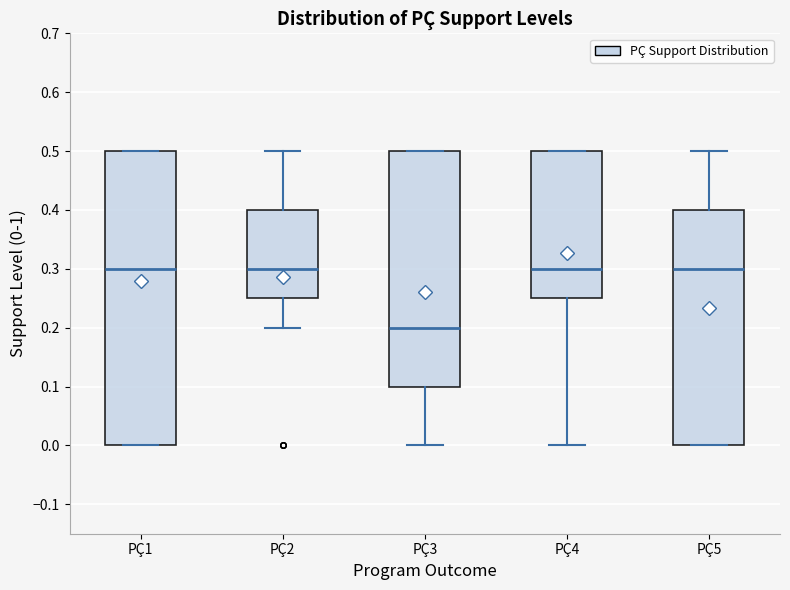

Reading left to right, read every box against the y-axis: the position of its median line, the range the box covers, and the ends of its whiskers. The values are not printed on the chart, so give them approximately, as read against the axis.

PÇ1: median 0.30, box 0.00 to 0.50, whiskers 0.00 to 0.50
PÇ2: median 0.30, box 0.25 to 0.40, whiskers 0.20 to 0.50
PÇ3: median 0.20, box 0.10 to 0.50, whiskers 0.00 to 0.50
PÇ4: median 0.30, box 0.25 to 0.50, whiskers 0.00 to 0.50
PÇ5: median 0.30, box 0.00 to 0.40, whiskers 0.00 to 0.50